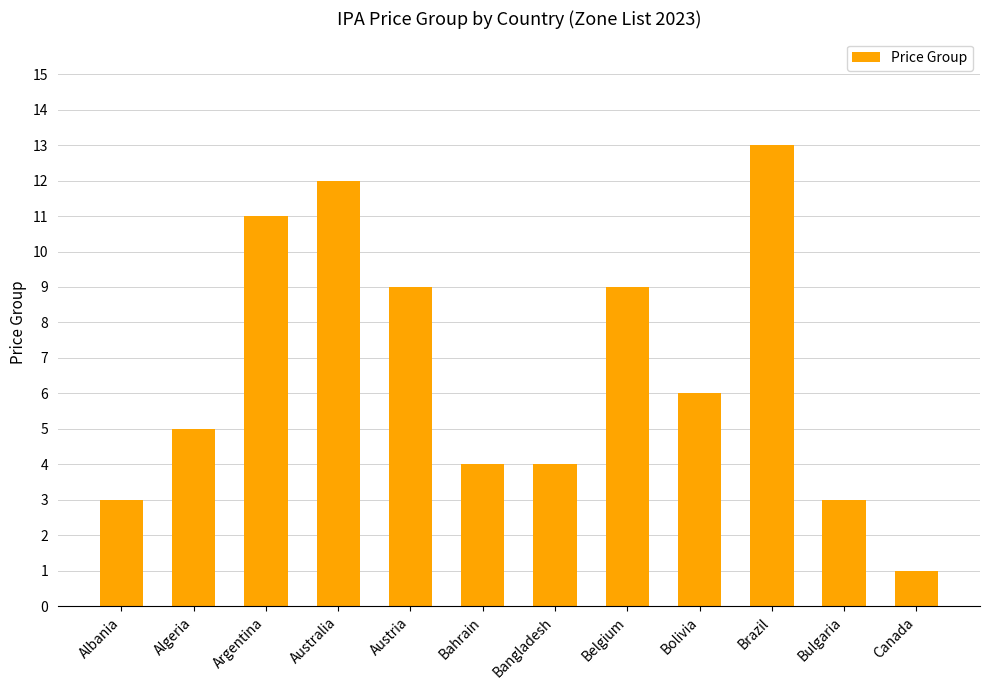

What is the label of the 4th bar from the left?

Australia